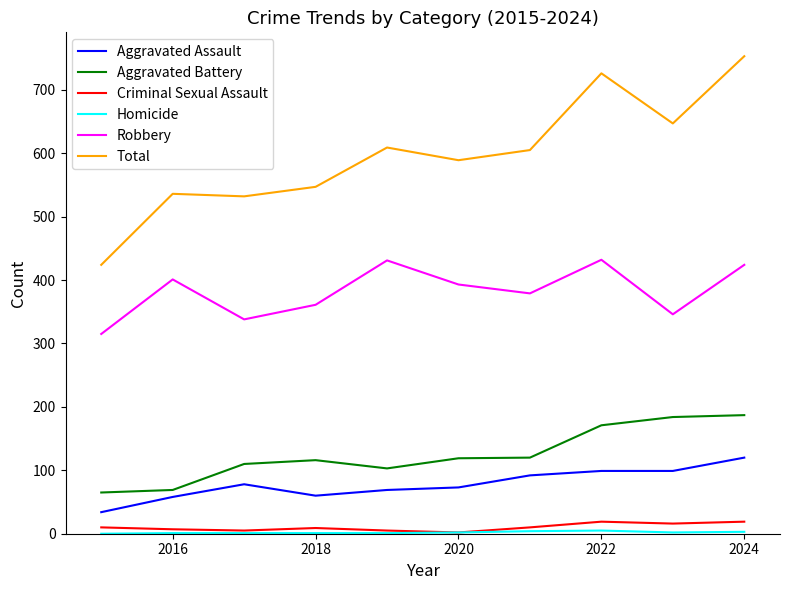

What is the sum of all Aggravated Battery values?

1244